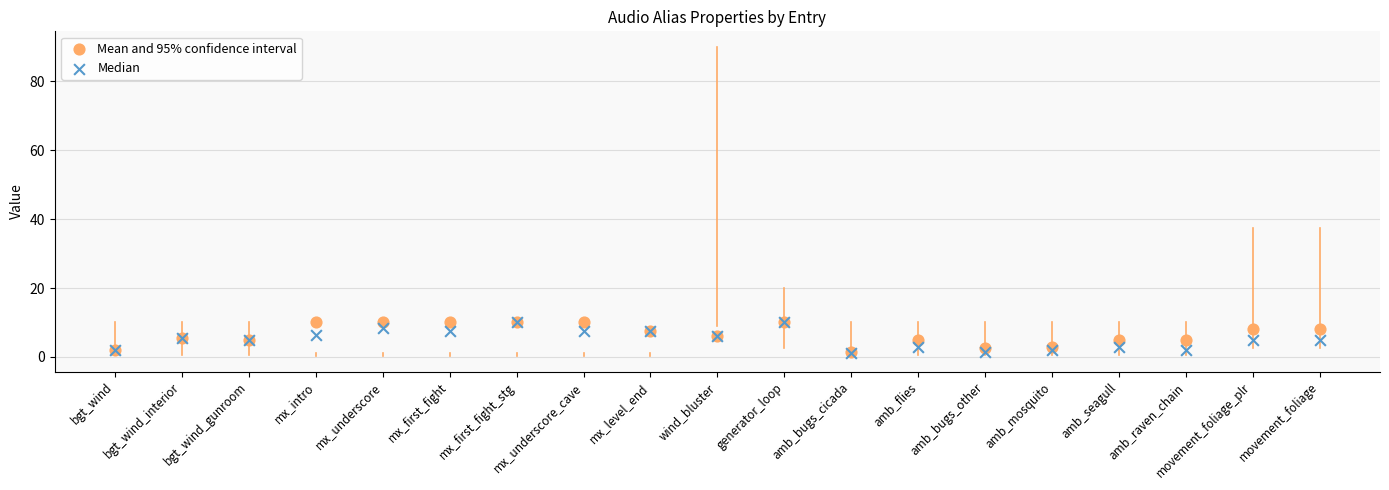

Which series has the widest spread of Y values?

Median